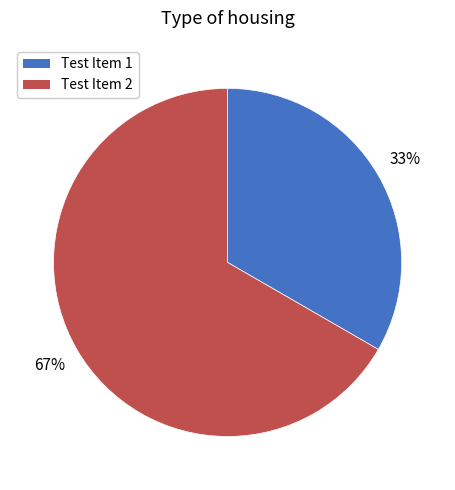

Is the sum of Test Item 1 and Test Item 2 greater than half?

Yes